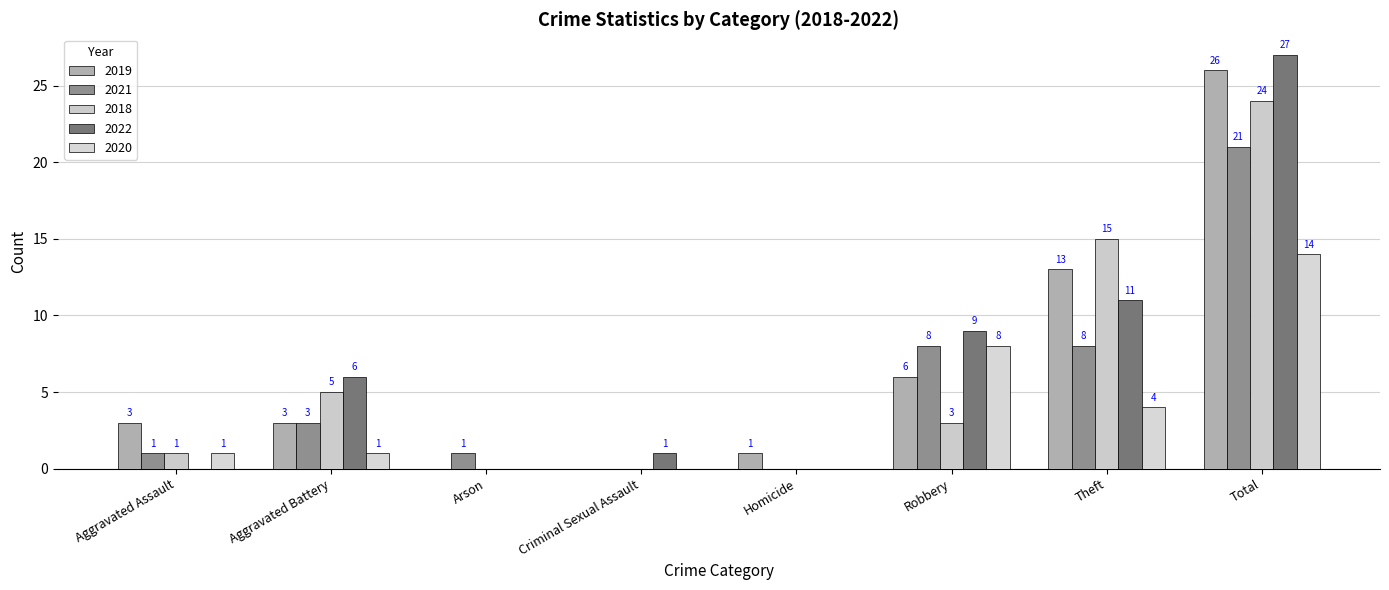

How many distinct data groups are displayed?

5